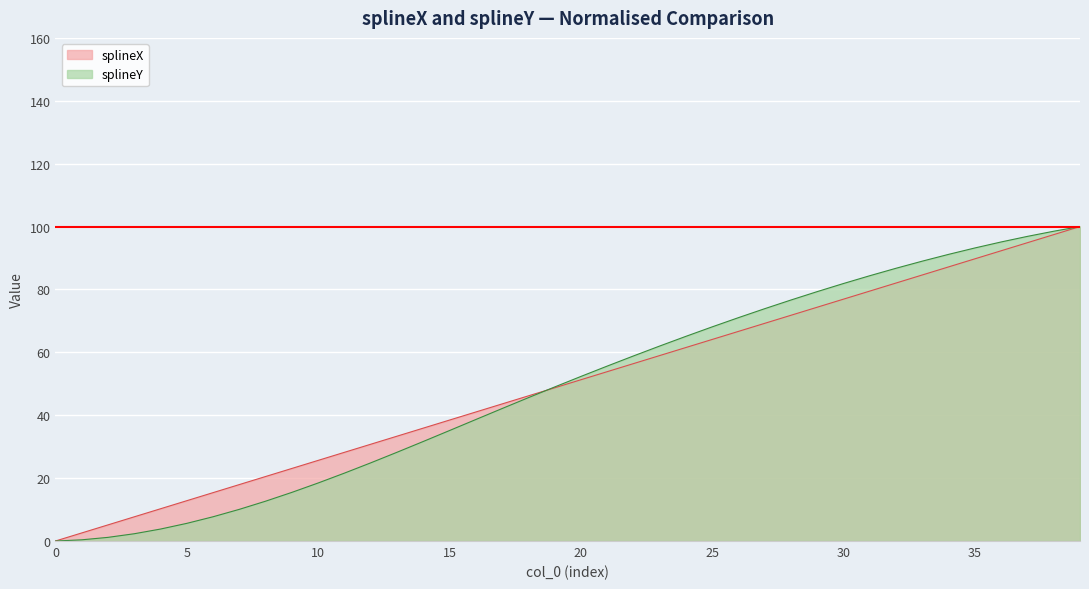

The value of splineY at 25 is 117.1. True or false?

False